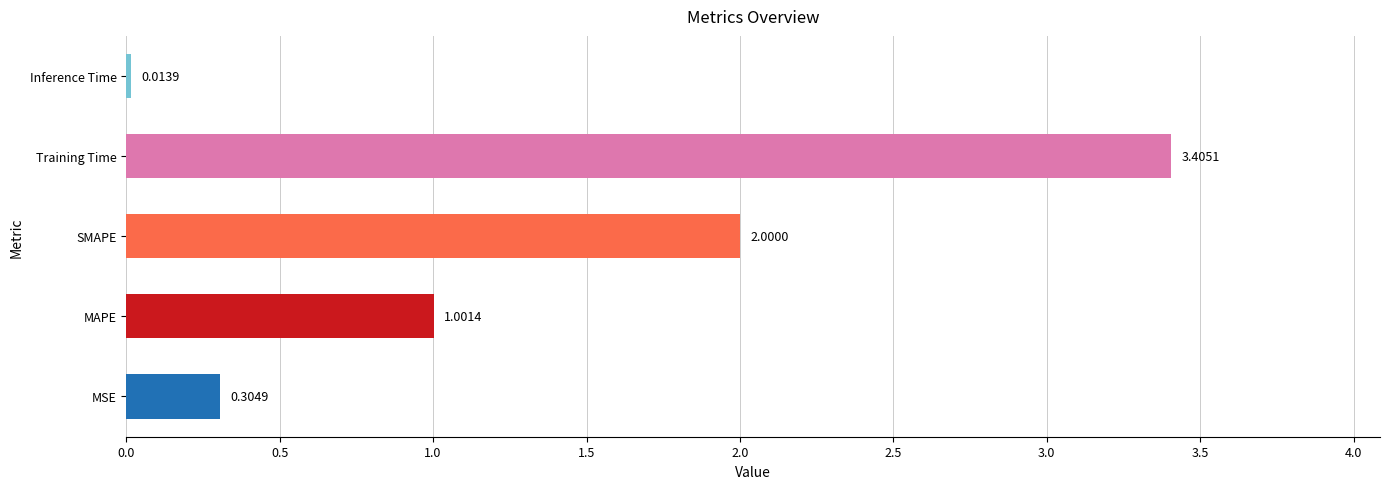

Does the chart contain any negative values?

No